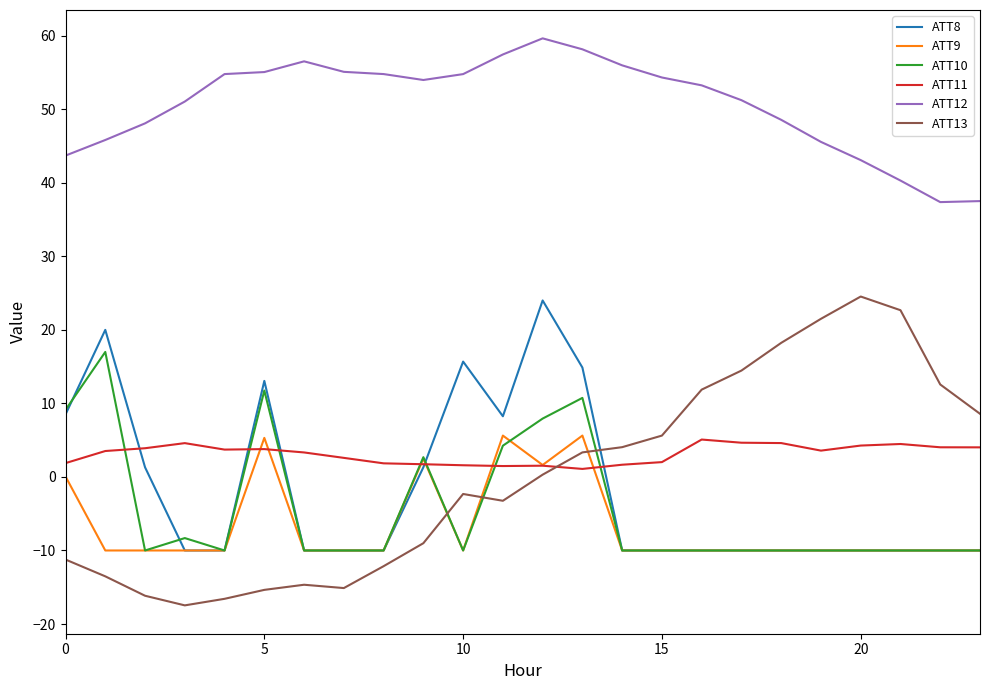

Which series has the largest range (max minus min)?

ATT13